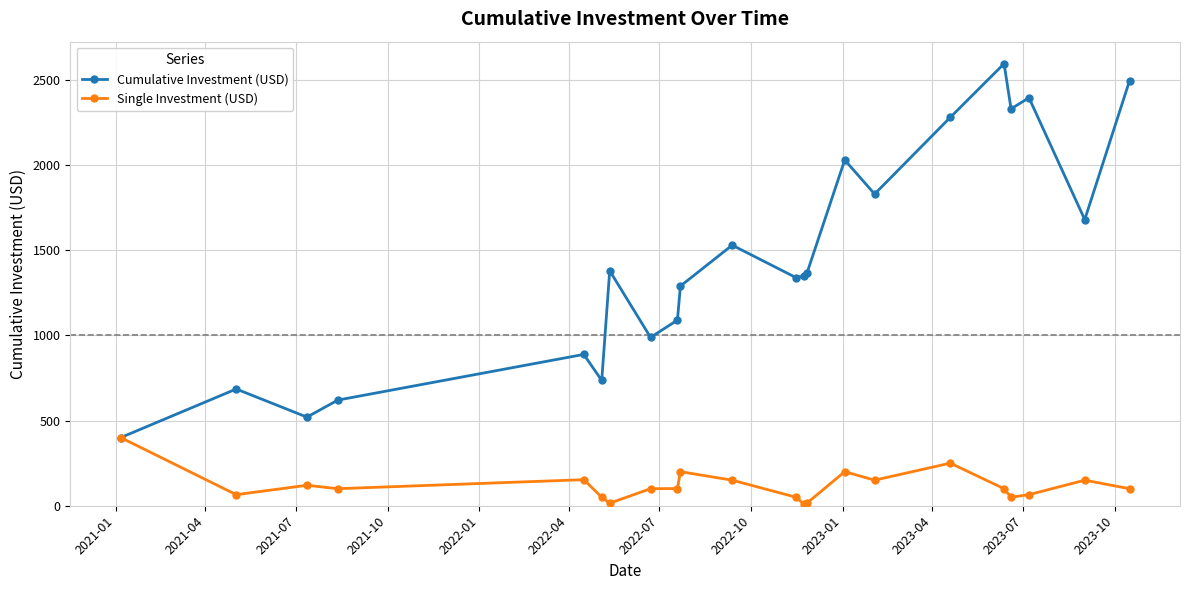

Which series has the largest total across all categories?

Cumulative Investment (USD)